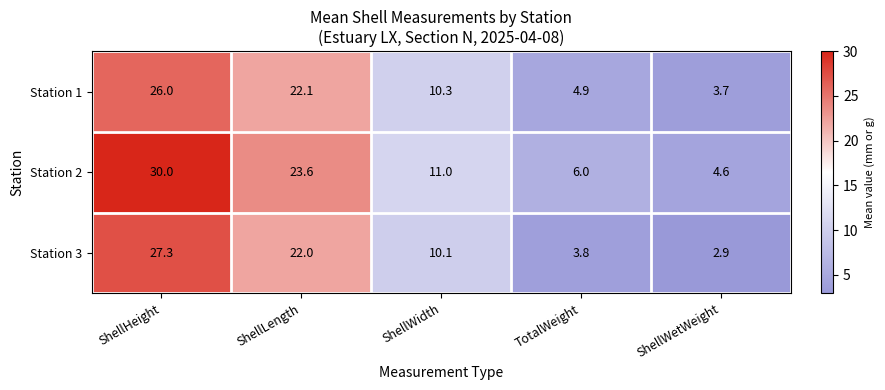

What is the sum of all Station 1 values?

67.0